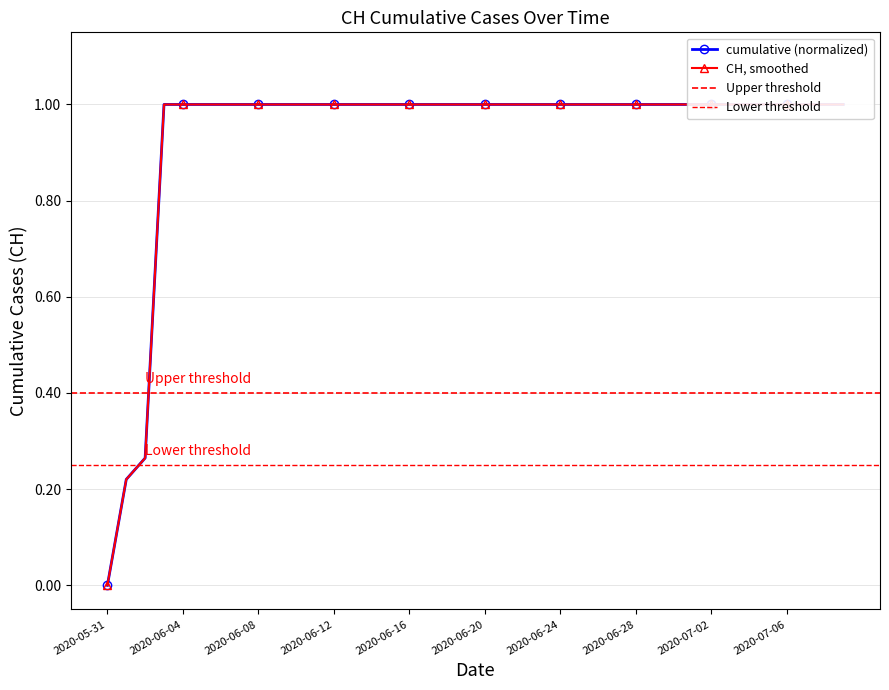

True or false: the data has more than 2 interior local peaks.

False